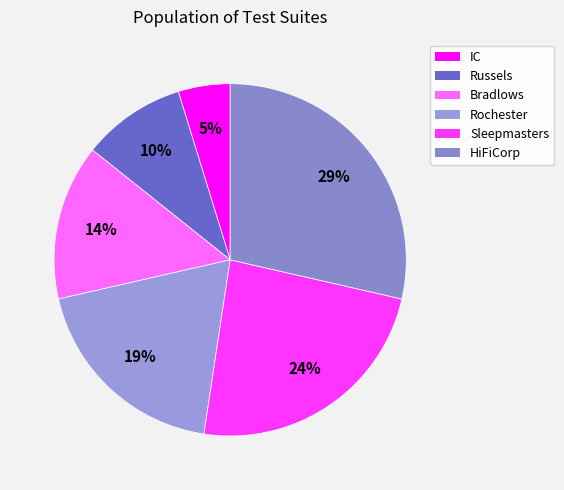

What is the largest slice in the pie chart?

HiFiCorp